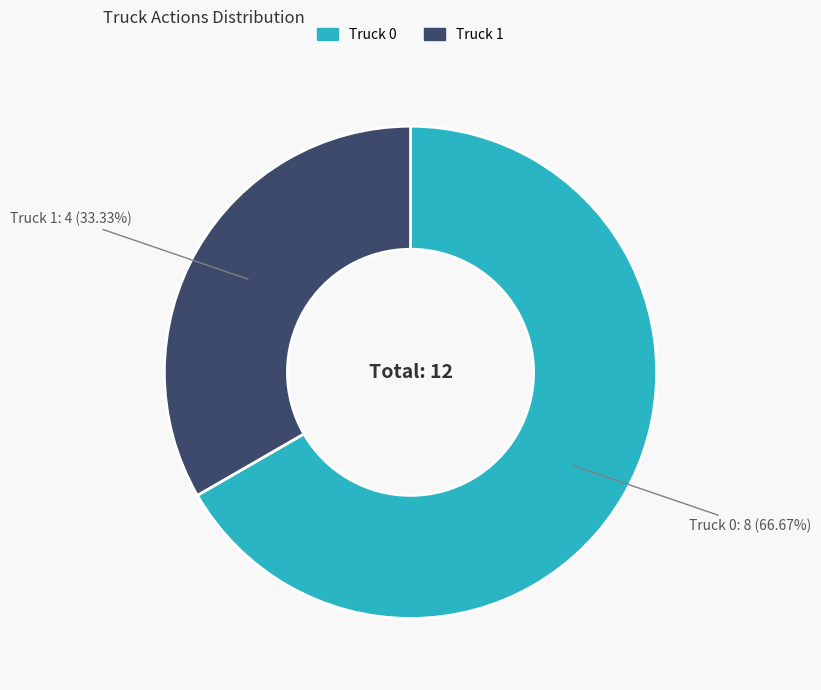

Is the sum of Truck 1 and Truck 0 greater than half?

Yes